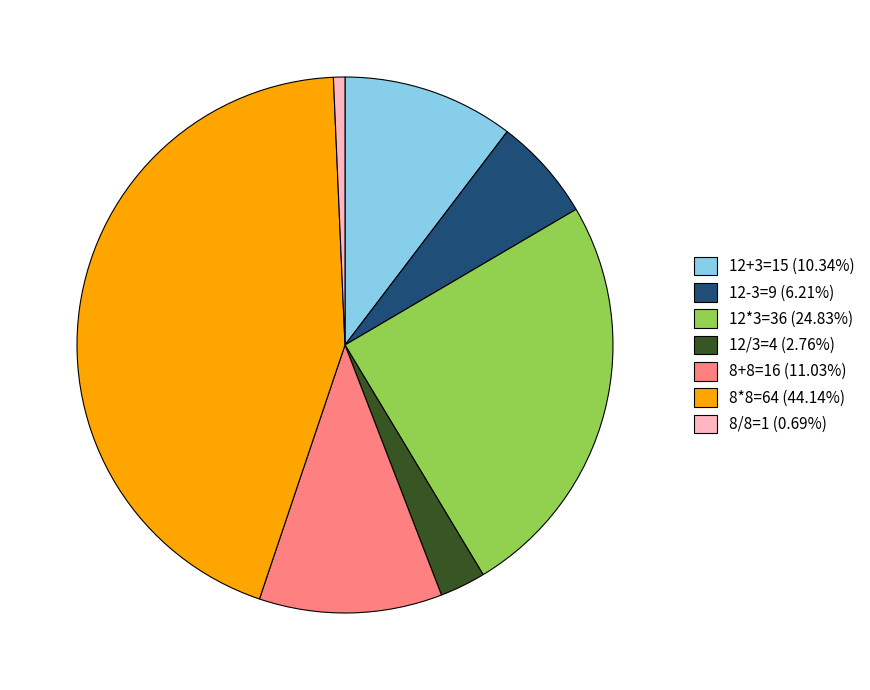

Do 8*8=64 (44.14%) and 12*3=36 (24.83%) together represent more than half of the pie?

Yes